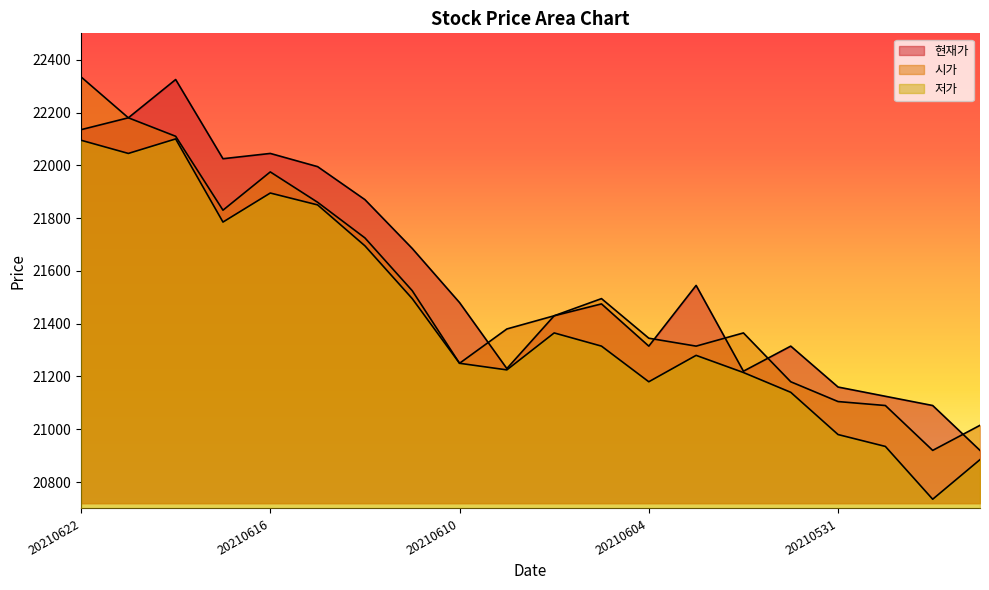

Reading left to right, extract all data points from this chart.

현재가: 22135	22180	22325	22025	22045	21995	21870	21685	21480	21230	21430	21475	21315	21545	21220	21315	21160	21125	21090	20920
시가: 22335	22180	22110	21830	21975	21860	21725	21525	21250	21380	21430	21495	21345	21315	21365	21180	21105	21090	20920	21015
저가: 22095	22045	22100	21785	21895	21850	21695	21495	21250	21225	21365	21315	21180	21280	21215	21140	20980	20935	20735	20885